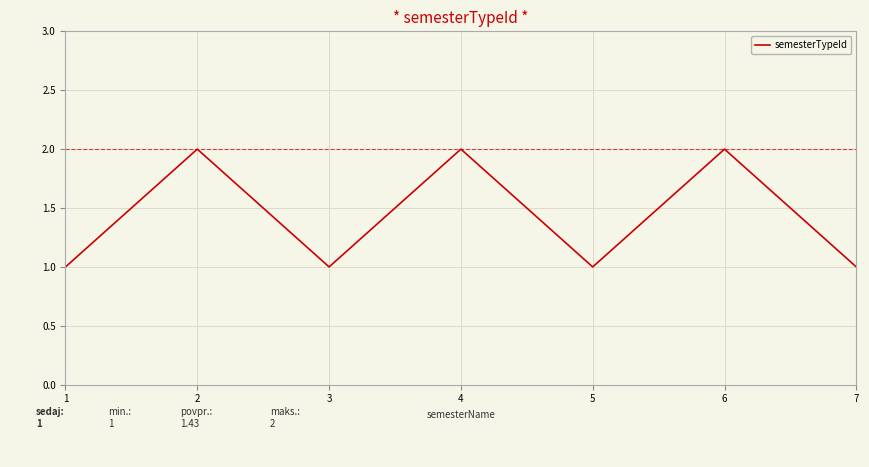

Reading left to right, list all the values displayed in this chart.

1	2	1	2	1	2	1